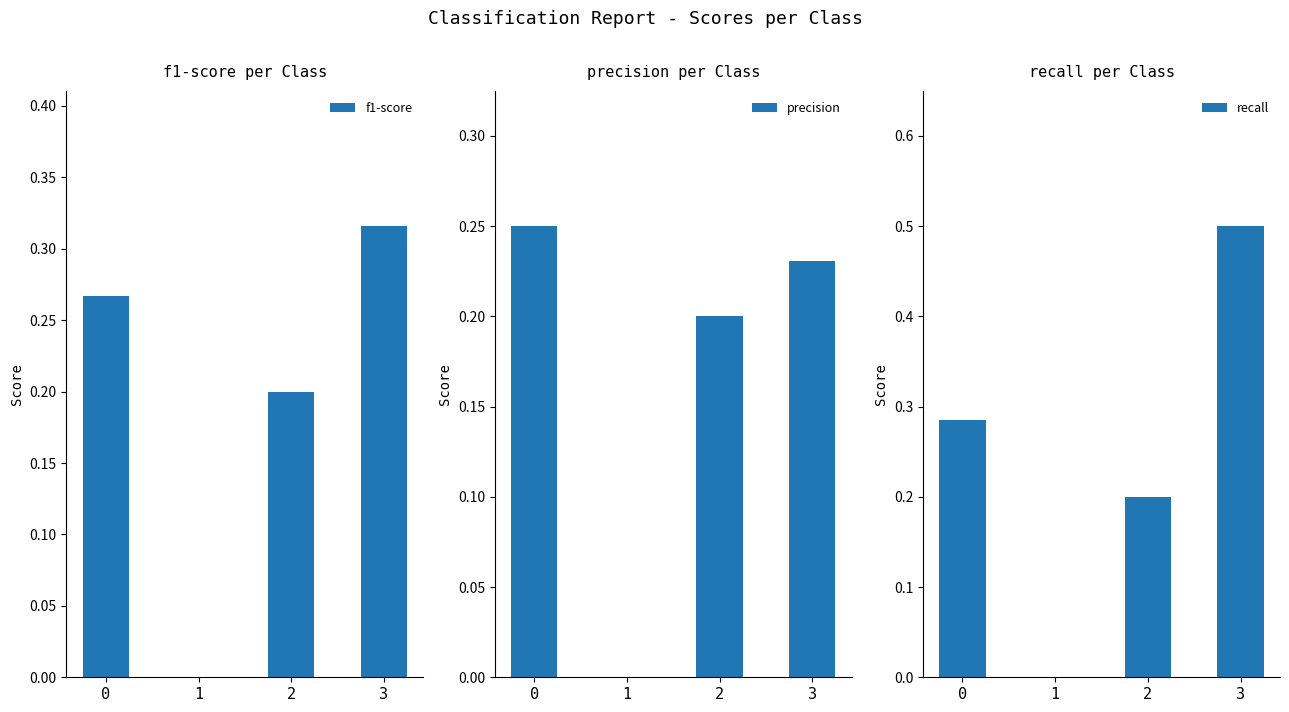

Which series changed the most between 1 and 2?

f1-score